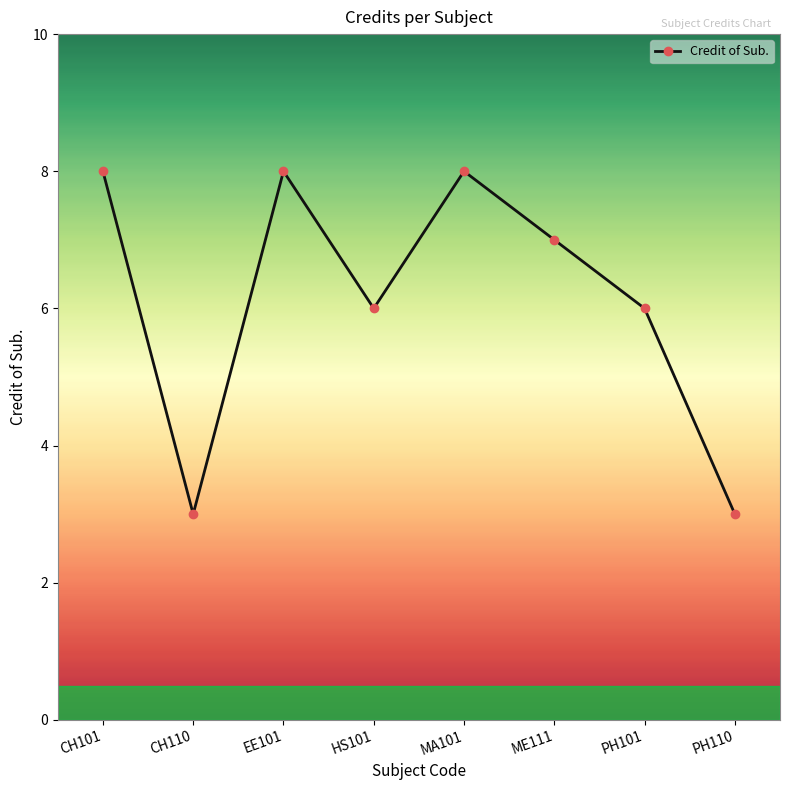

At which category does the data reach its first local valley?

CH110